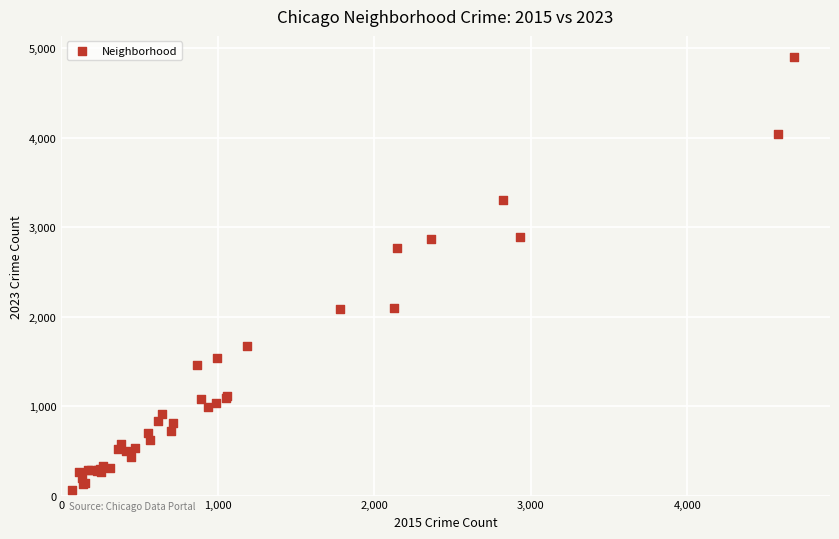

What Y value in the scatter plot is closest to 2482?

2769